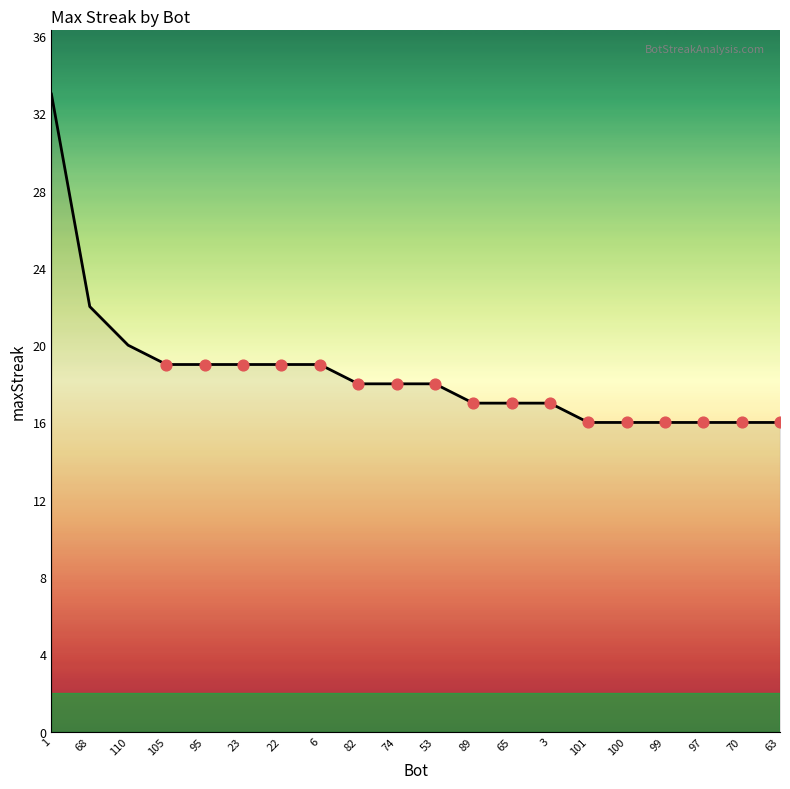

What is the change in value from 23 to 65?

-2